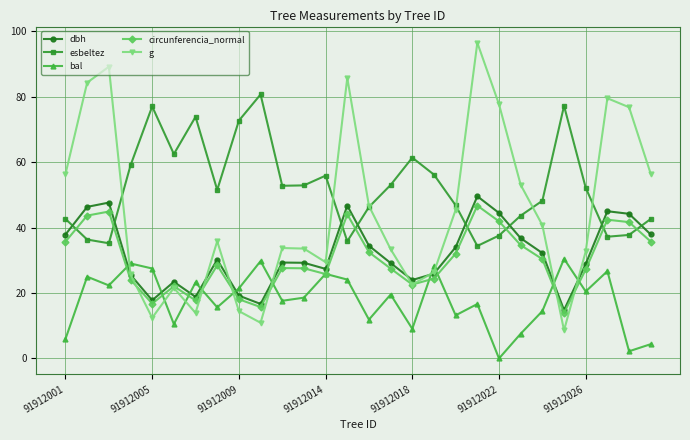

Which series has the largest total across all categories?

esbeltez